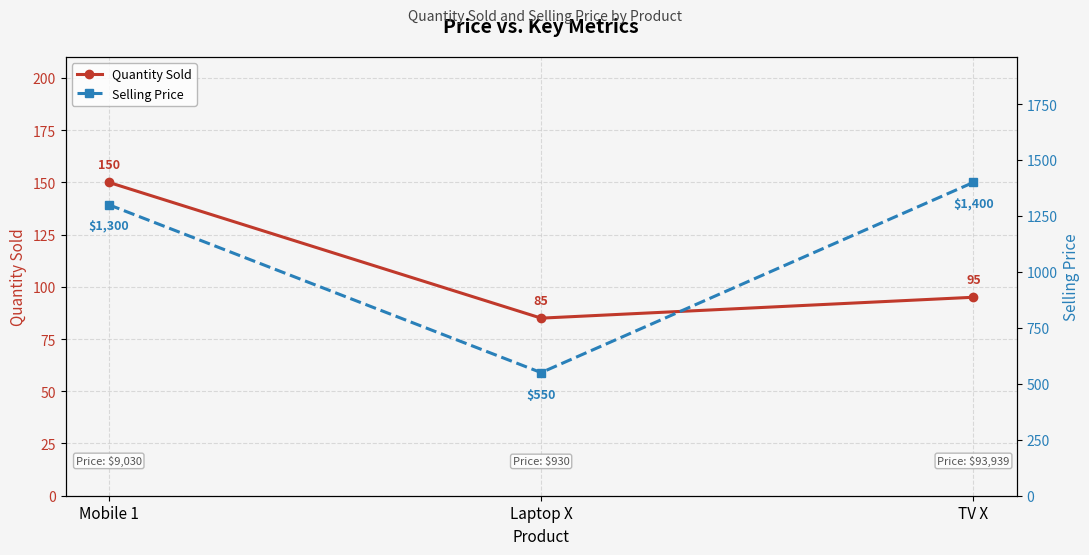

At which label is Selling Price closest to 975?

Mobile 1